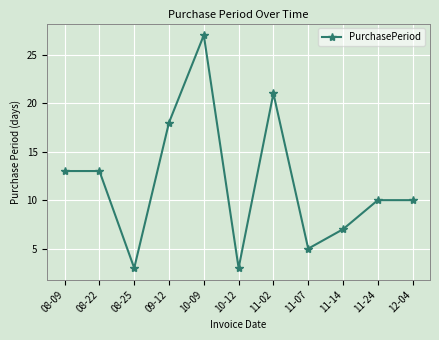

Reading left to right, what are all the values shown in this chart?

08-09=13	08-22=13	08-25=3	09-12=18	10-09=27	10-12=3	11-02=21	11-07=5	11-14=7	11-24=10	12-04=10